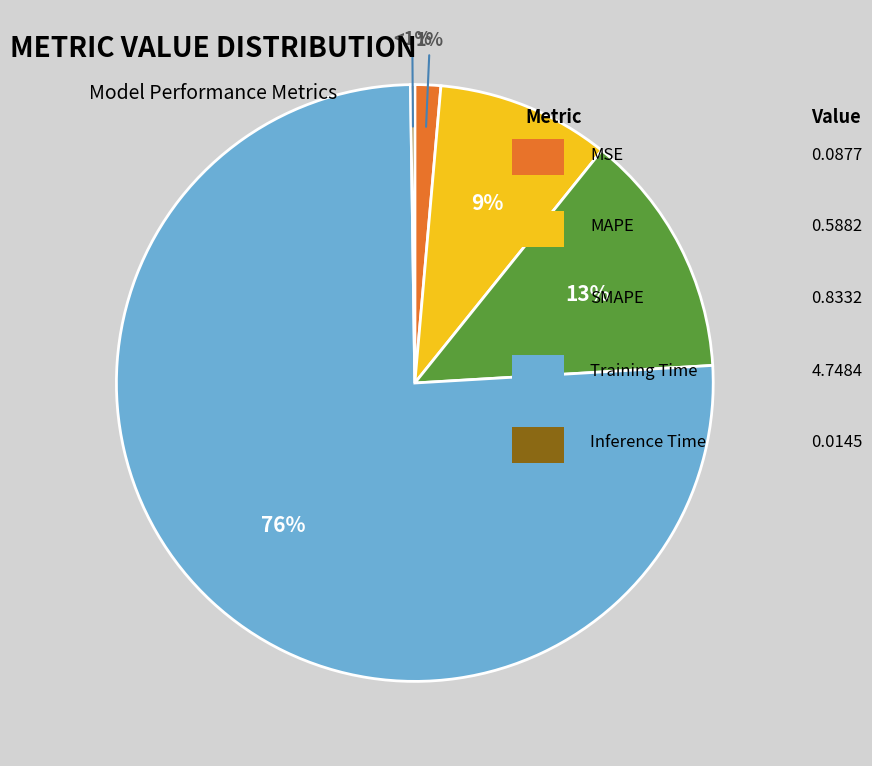

What percentage is the MAPE slice, to the nearest percent?

9%